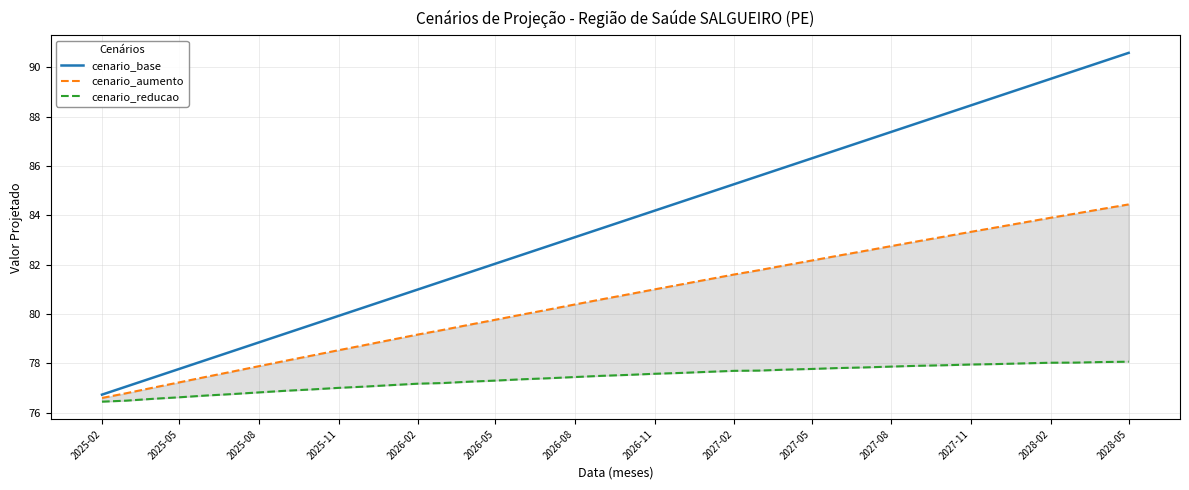

At which label does cenario_base reach its minimum?

2025-02